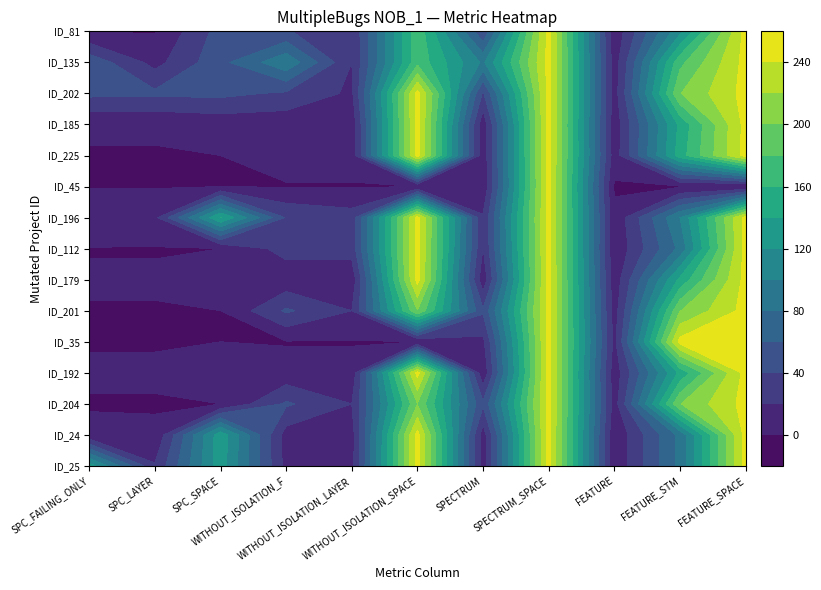

Is the value of ID_192 at 5 greater than the value of ID_202 at 6?

Yes